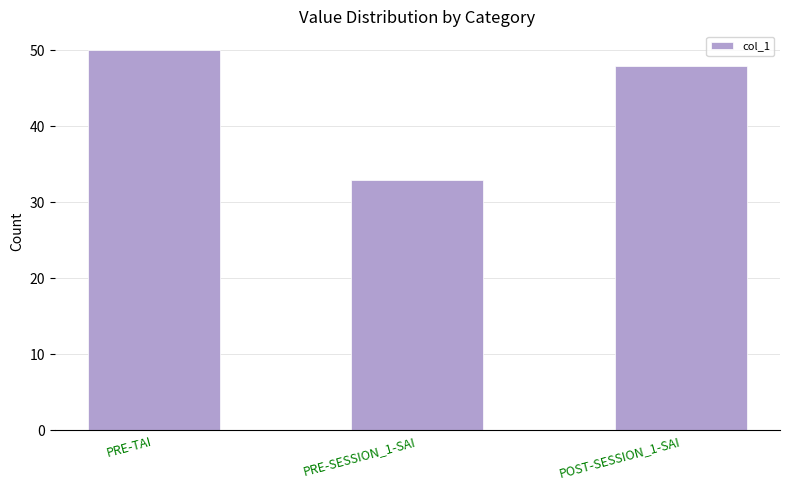

What is the minimum value shown in the chart?

33